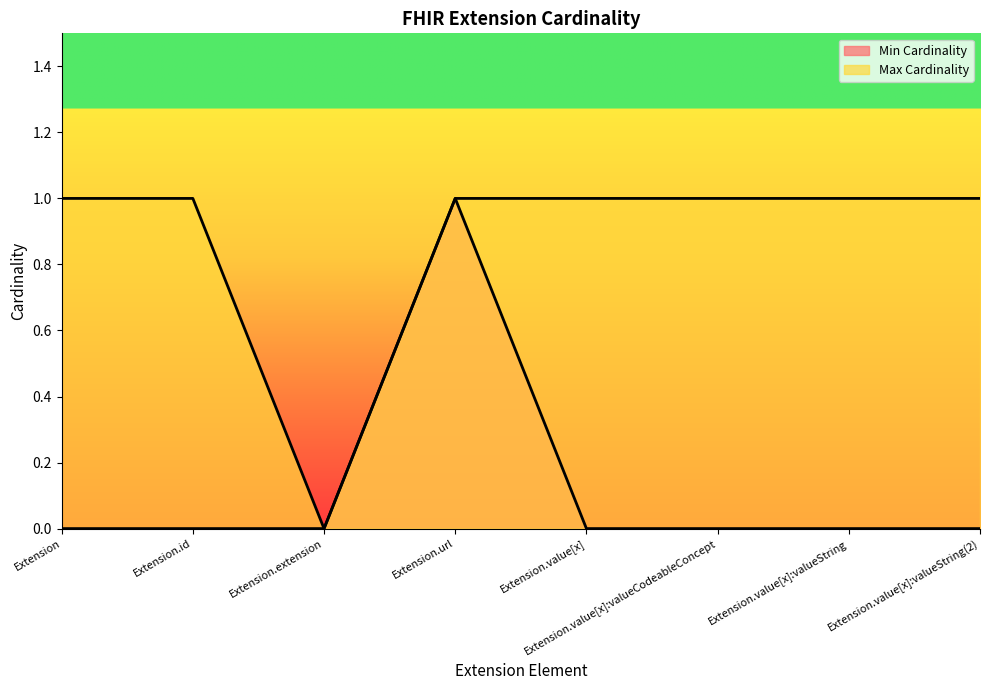

What is the approximate value of Max Cardinality at Extension.value[x]:valueCodeableConcept?

1